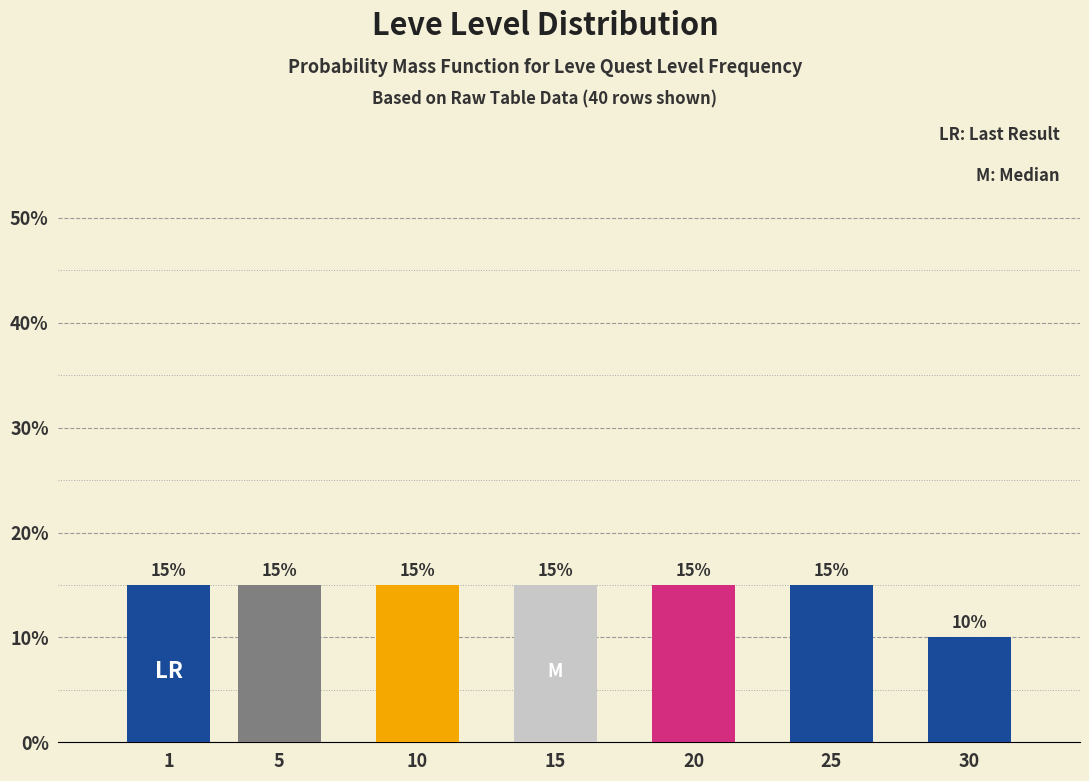

Reading right to left, what are all the values shown in this chart?

10	15	15	15	15	15	15